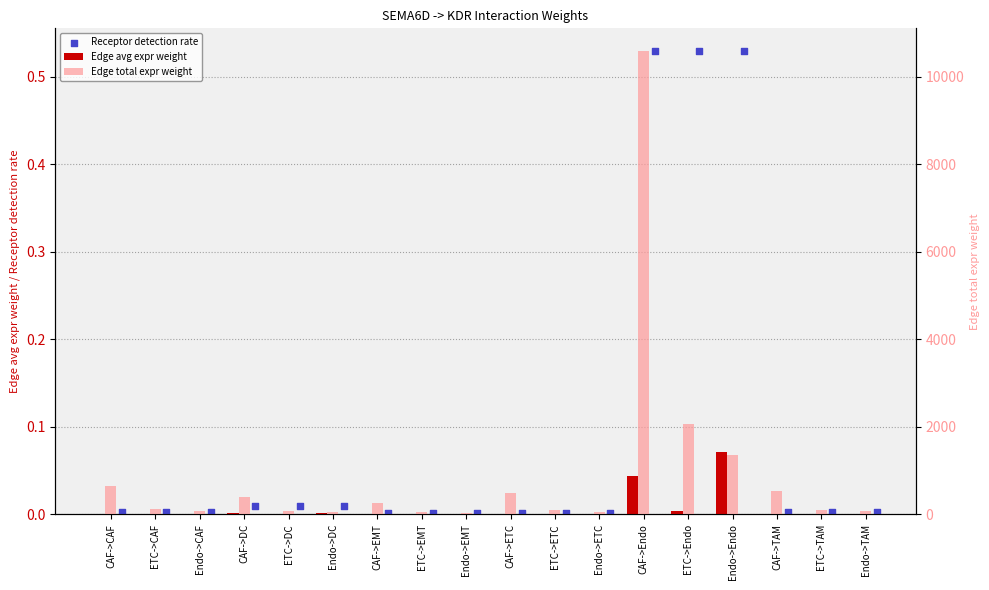

What are all the series names shown in the legend?

Edge avg expr weight, Receptor detection rate, Edge total expr weight